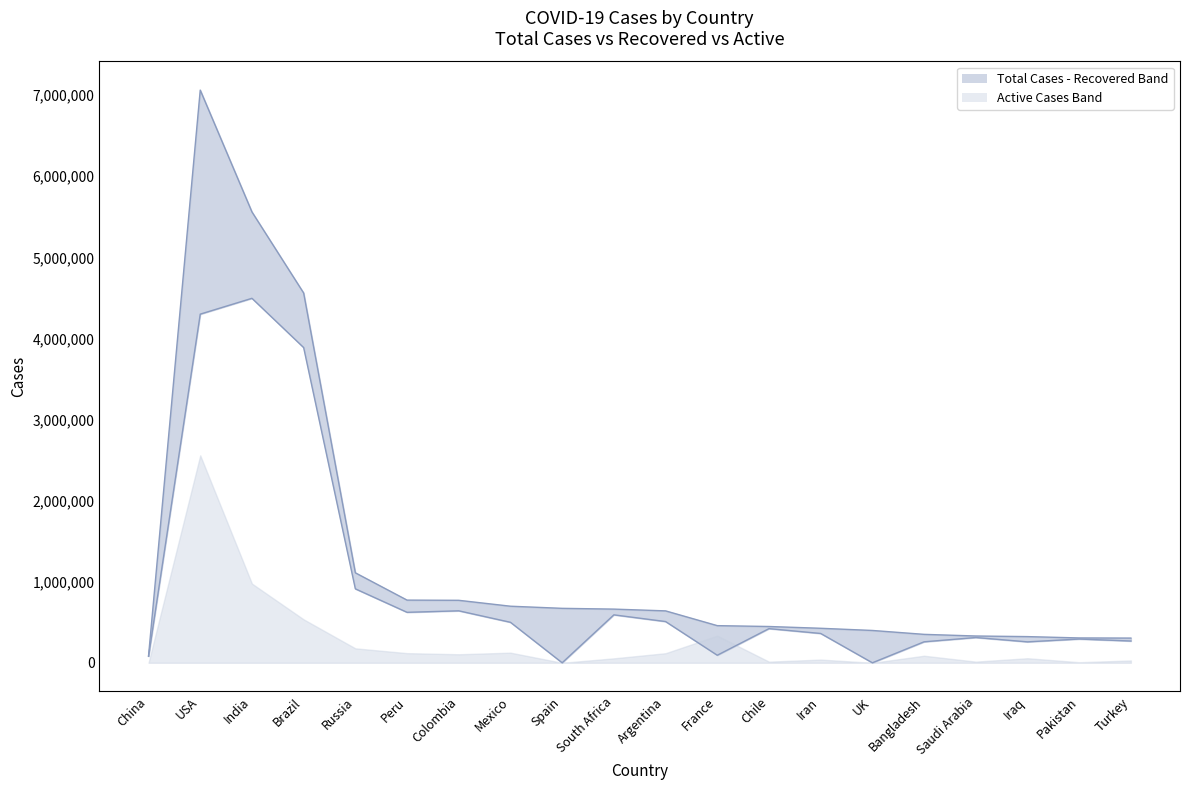

What position from the right is Turkey?

1